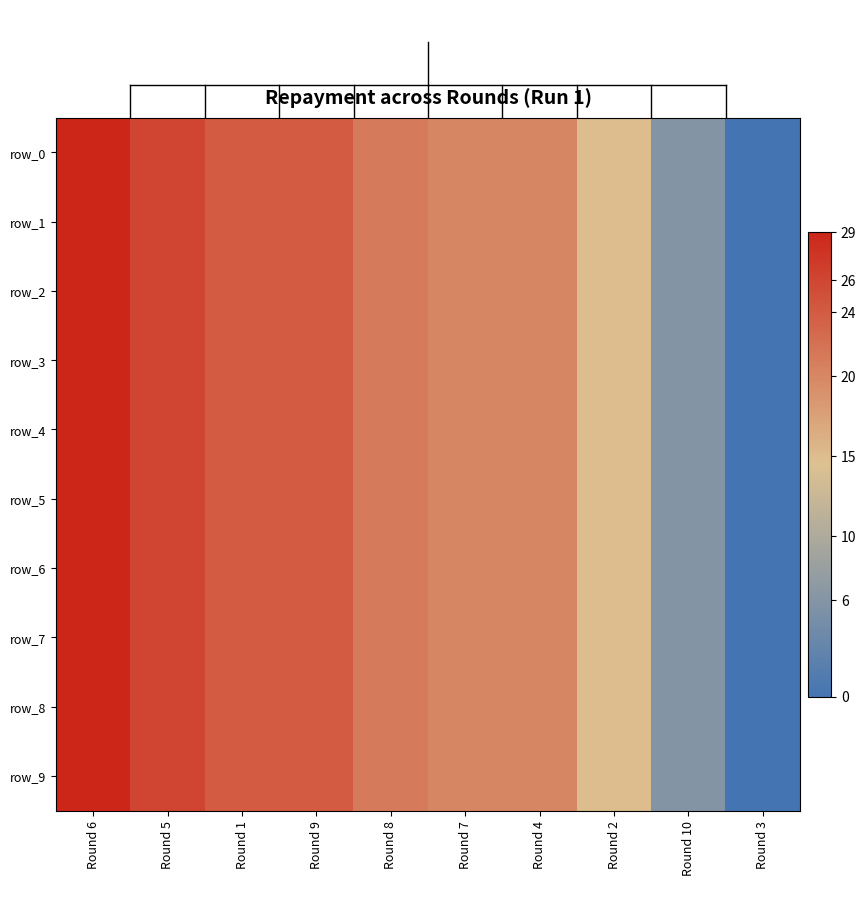

What is the sum of the row_4 values at Round 9 and Round 5?

50